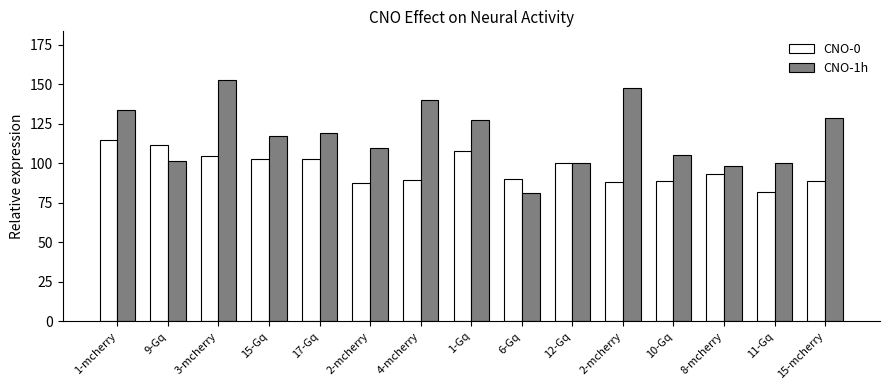

What are all the series names shown in the legend?

CNO-0, CNO-1h